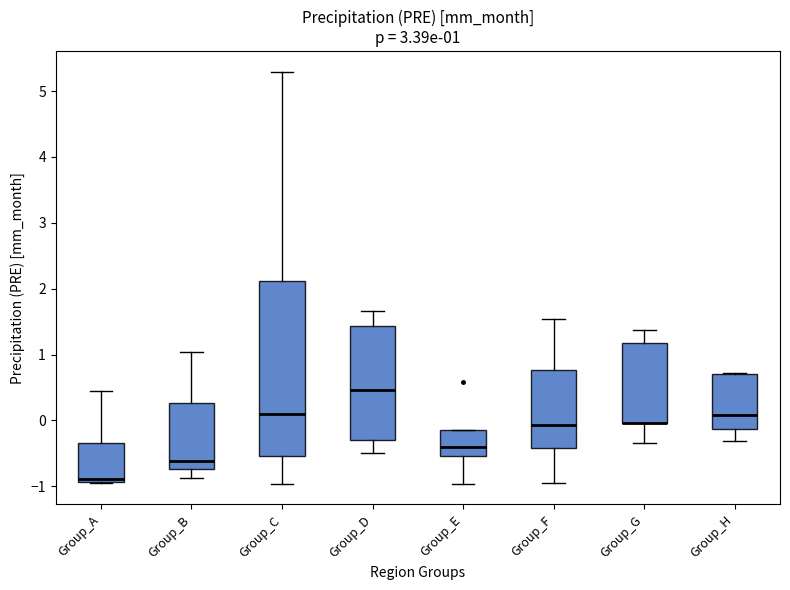

Comparing the boxes themselves (not the whiskers), which one is the tallest?

Group_C